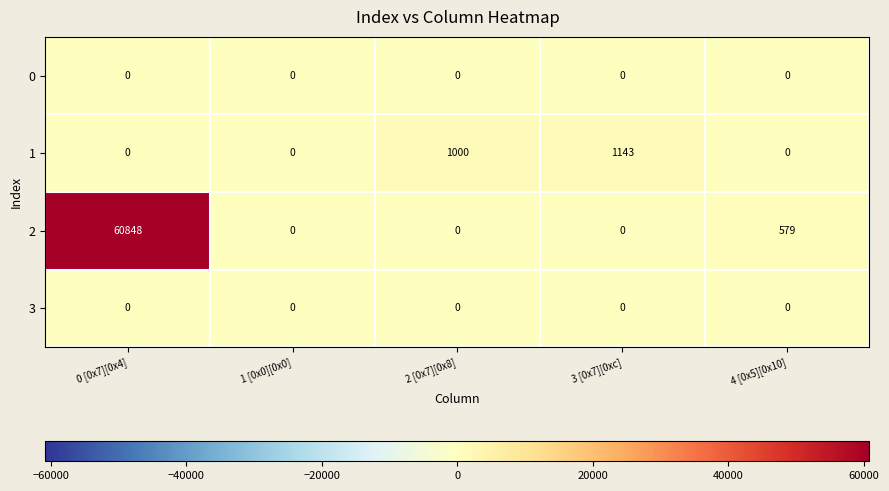

Which series has the largest range (max minus min)?

2